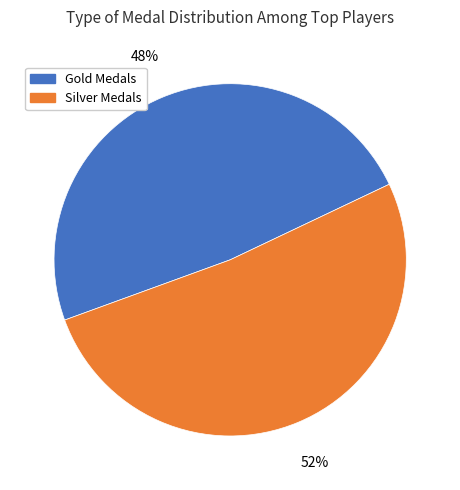

Combined, do Gold Medals and Silver Medals account for over 50%?

Yes